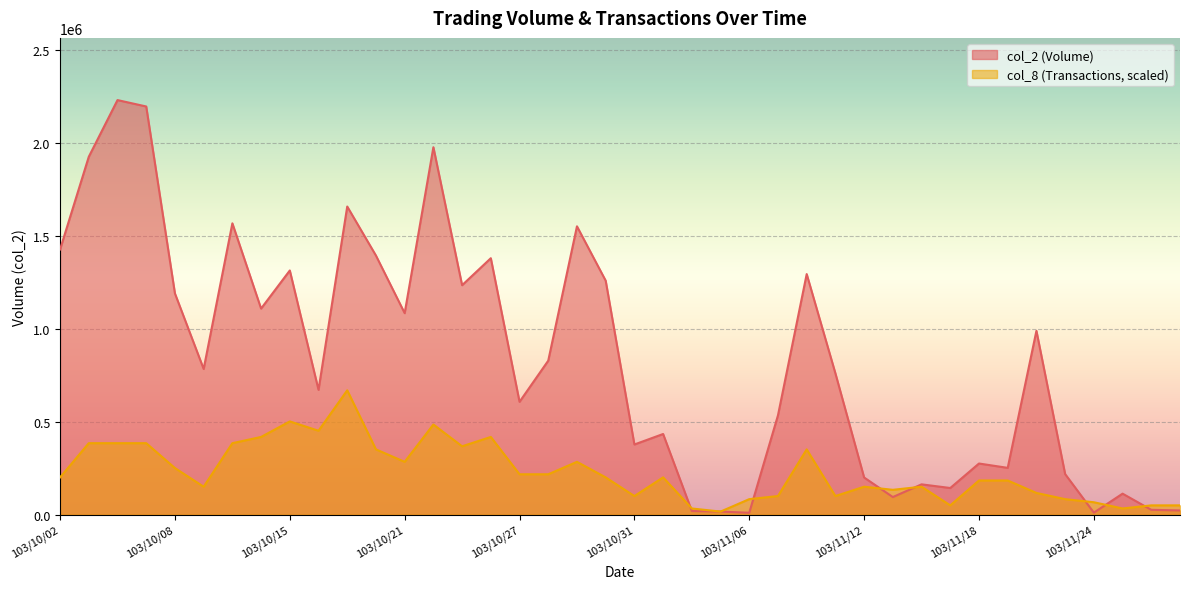

How many lines are shown in the chart?

2